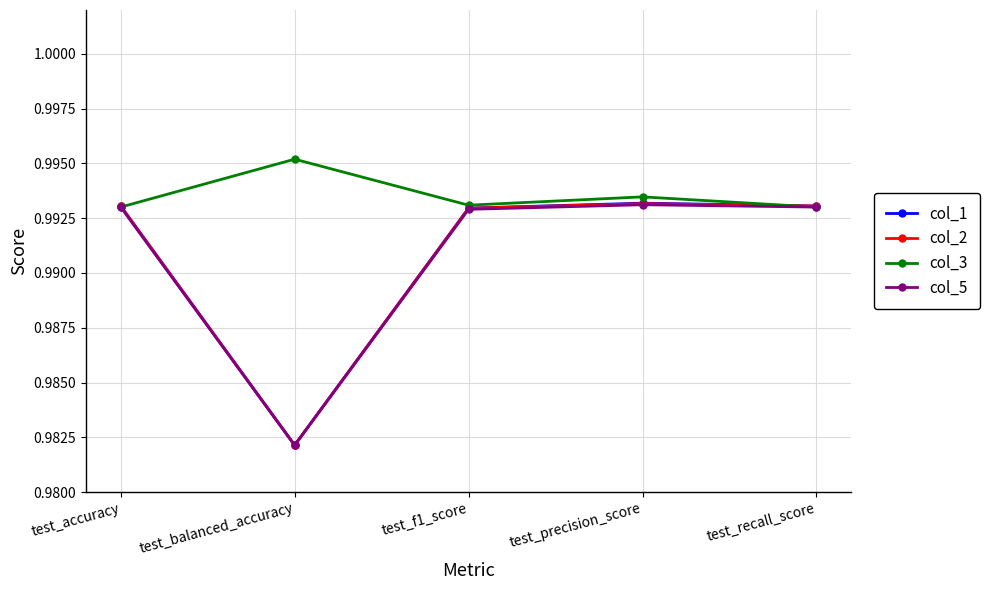

What is the label of the 5th point from the right?

test_accuracy